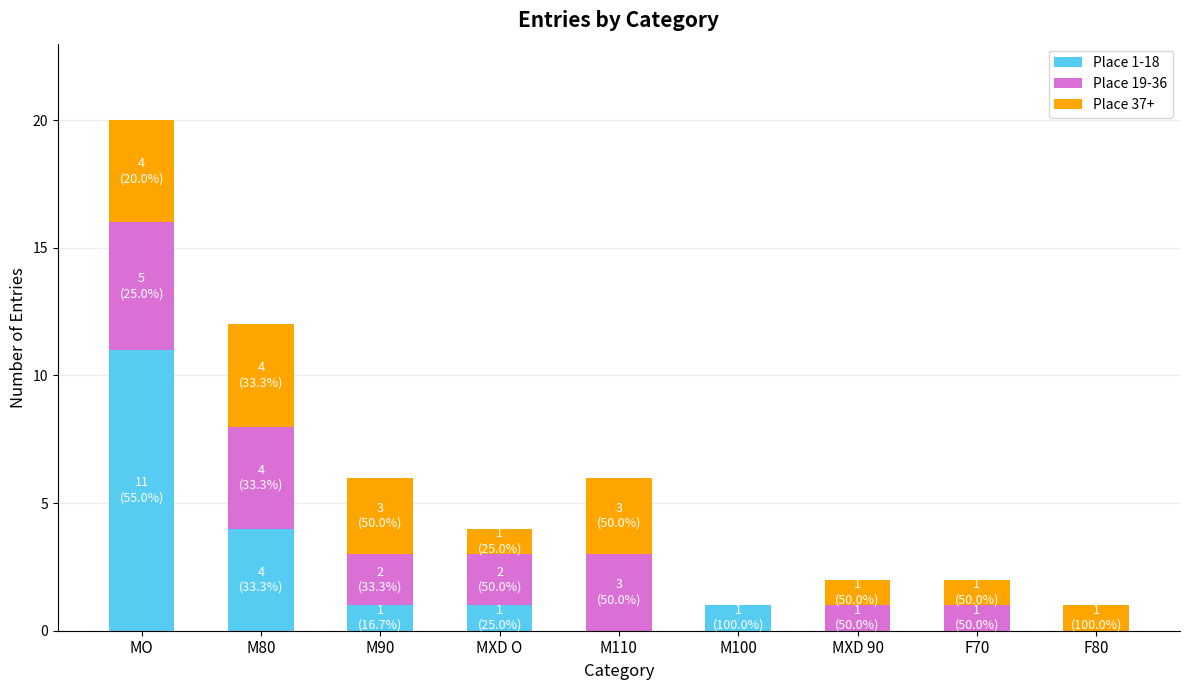

At which category is the sum across all series the highest?

MO